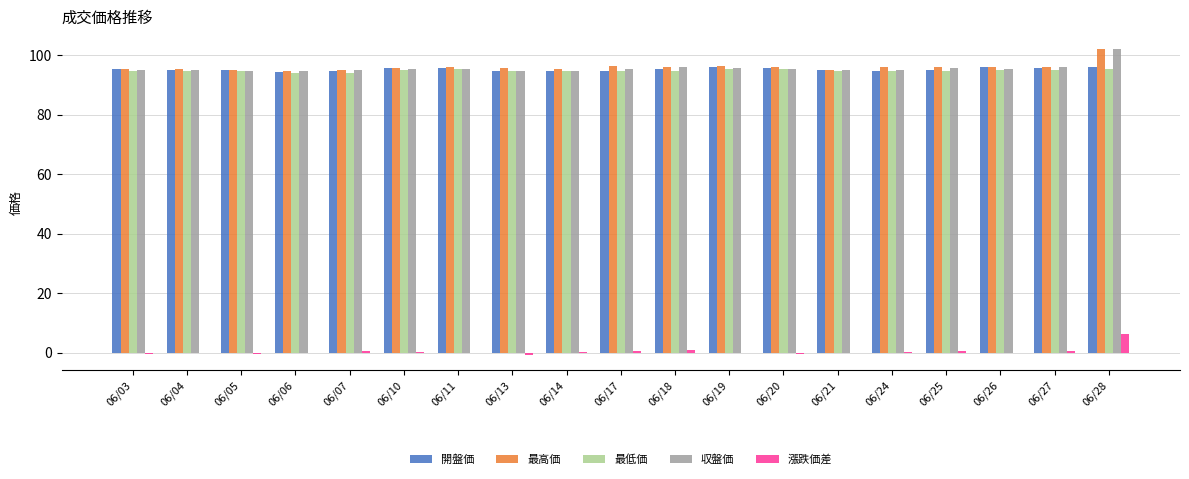

What is the greatest value displayed?

102.0